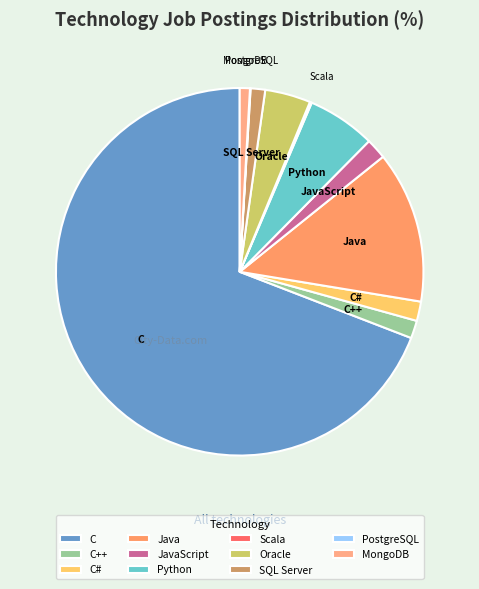

Is there a majority slice in this chart?

Yes